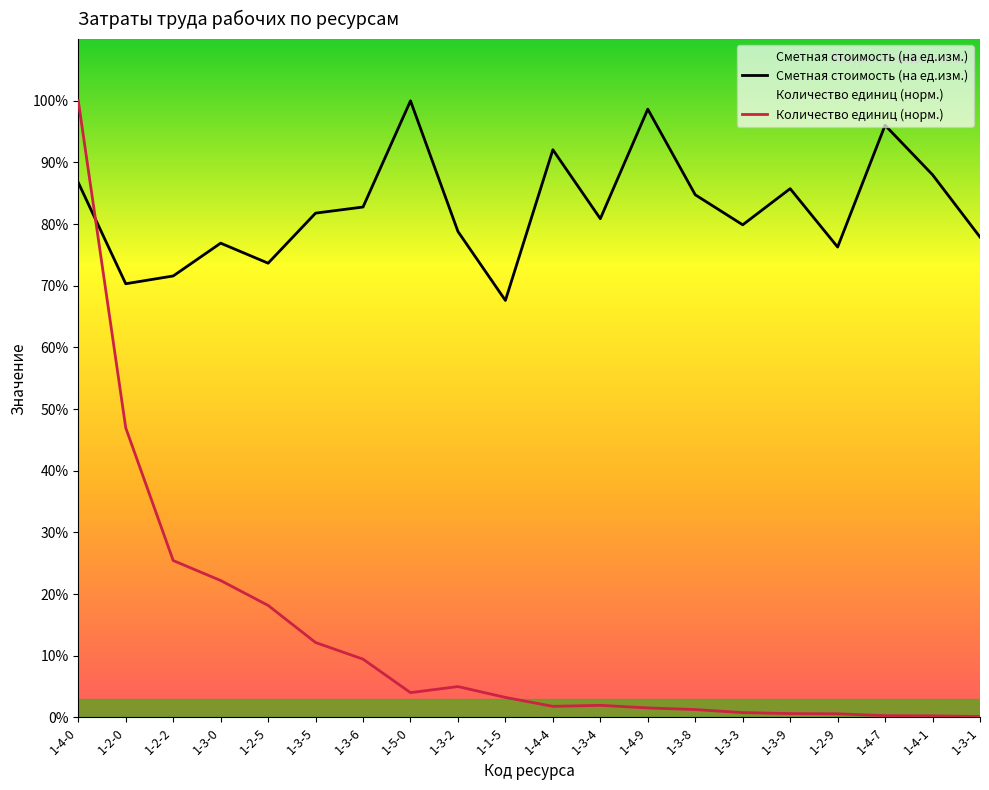

How many lines are shown in the chart?

2